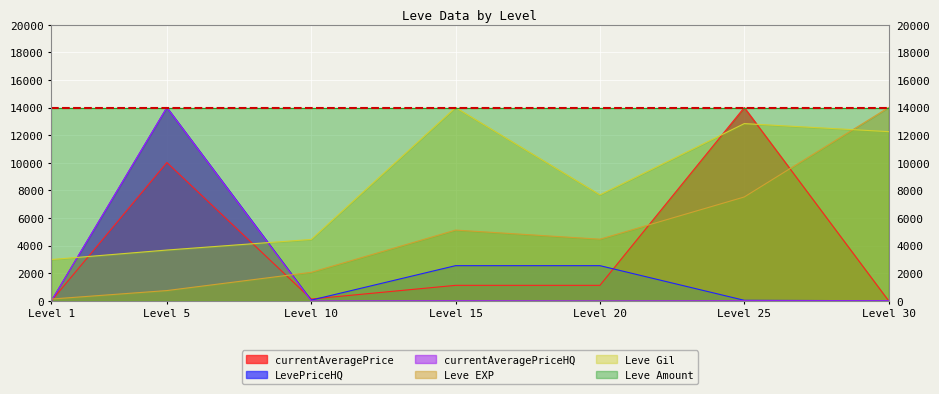

In currentAveragePrice, how many points are higher than both neighbors (excluding endpoints)?

2